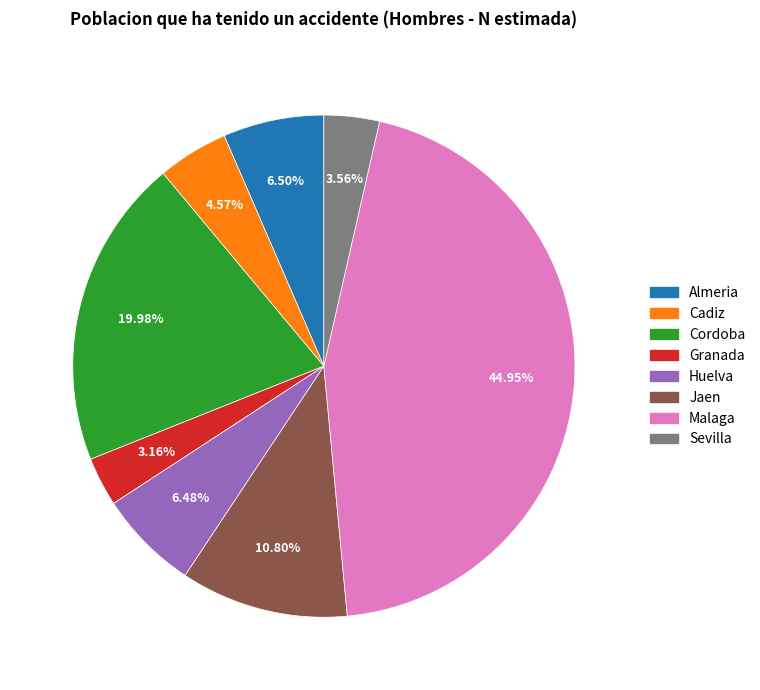

Which slice is the largest?

Malaga